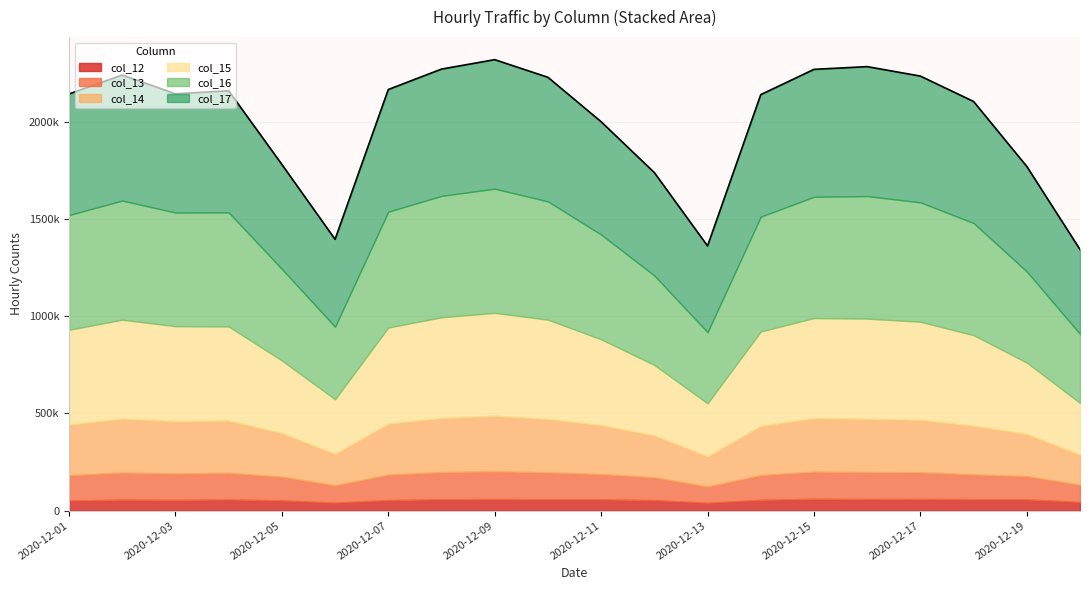

Read the col_13 value at 2020-12-09, to the nearest 50.

143100